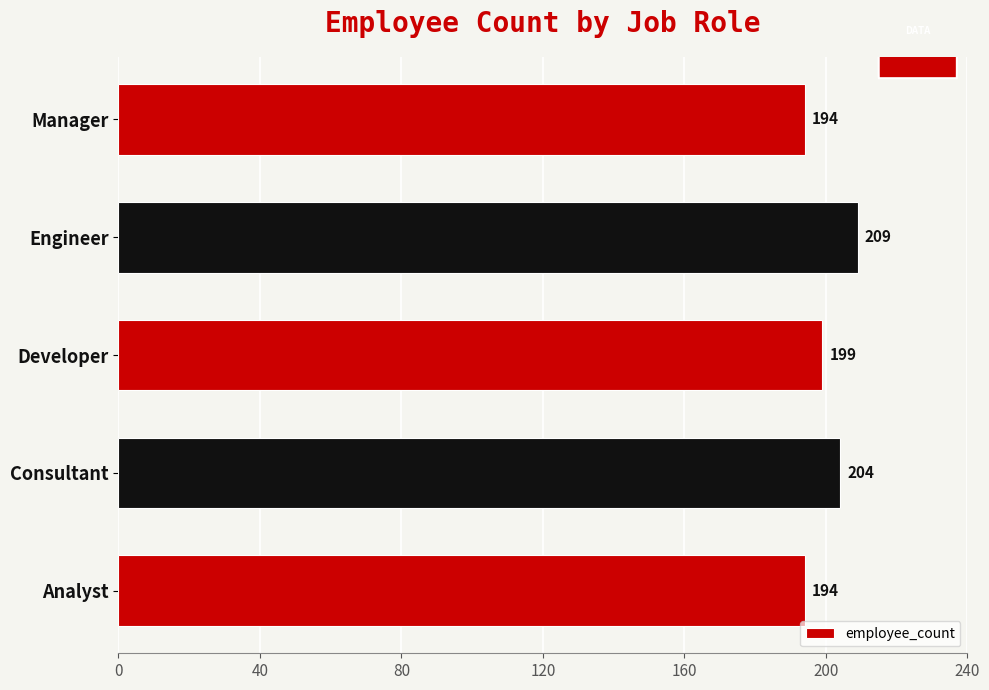

What is the difference between the maximum and second lowest values?

15